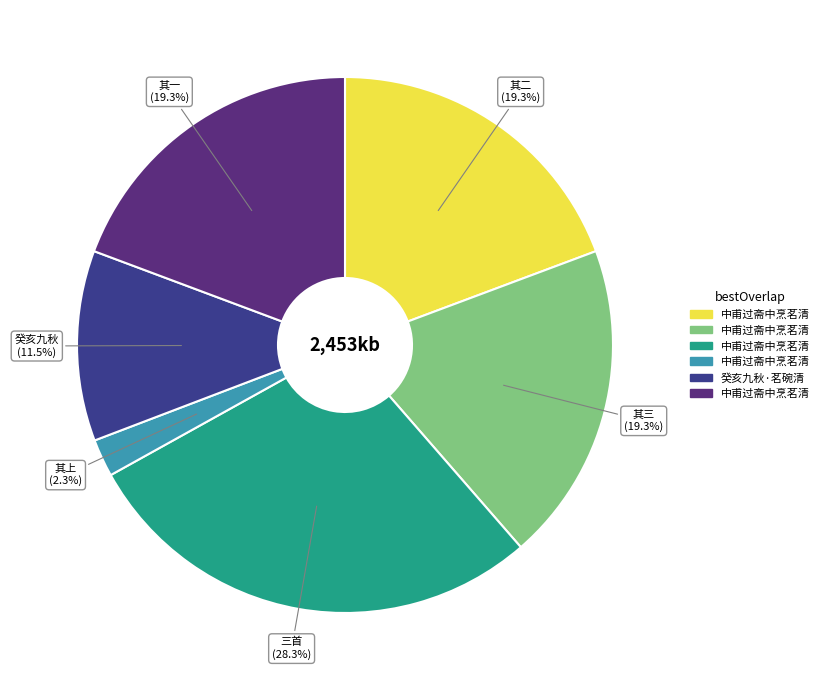

Does any single category account for the majority?

No